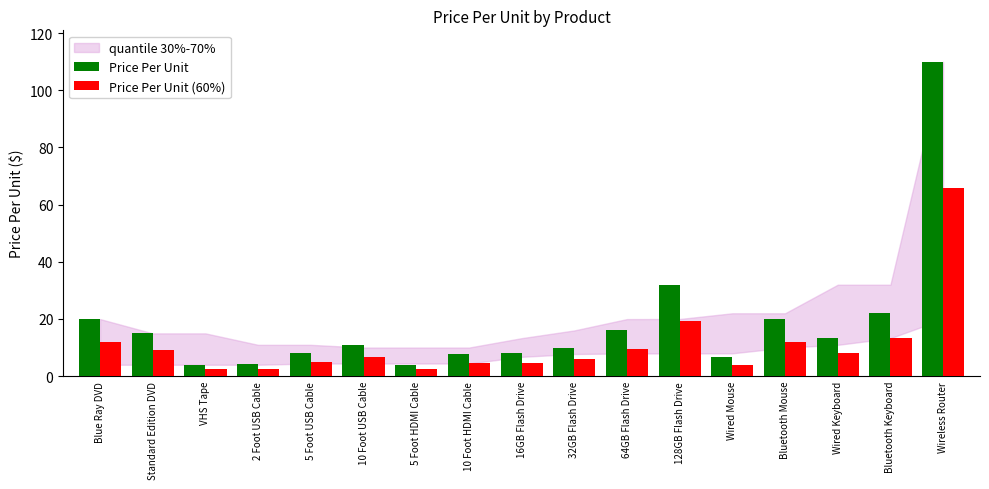

What is the average value of the Price Per Unit series?

18.3